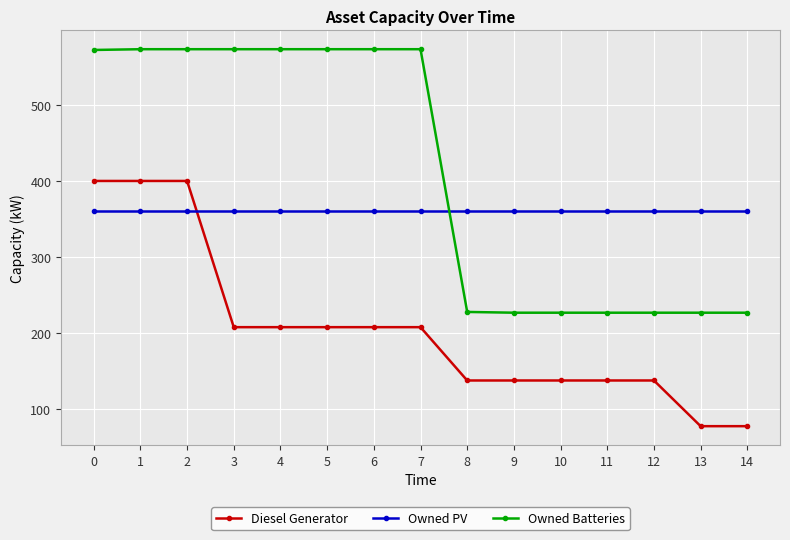

True or false: Diesel Generator and Owned PV cross at least once.

True